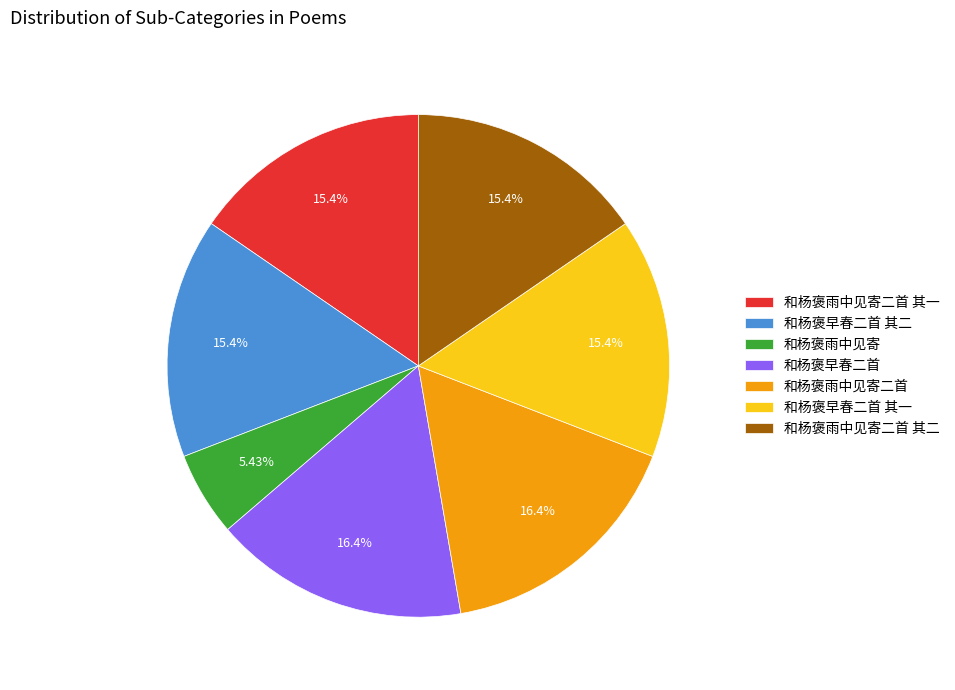

Does 和杨褒雨中见寄二首 其二 represent more than half of the total?

No